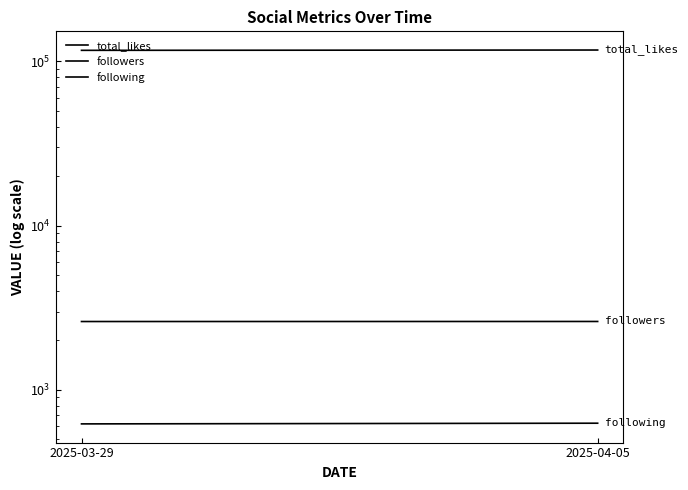

What is the difference between the maximum and minimum values in the followers series?

2